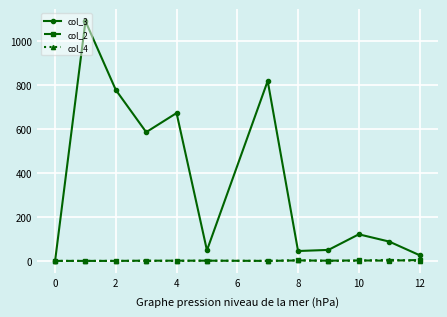

At how many categories does at least one series exceed 728?

3